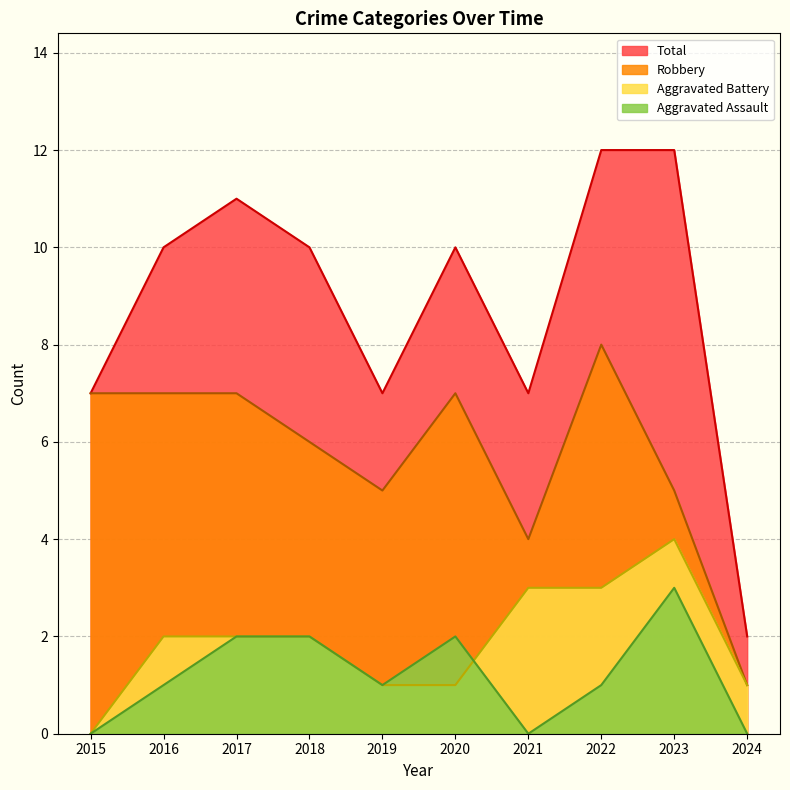

How many interior local peaks does the Robbery series have?

2